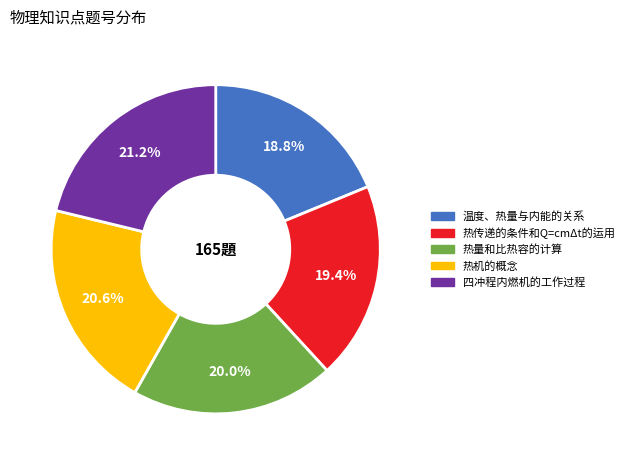

Does 温度、热量与内能的关系 represent more than half of the total?

No